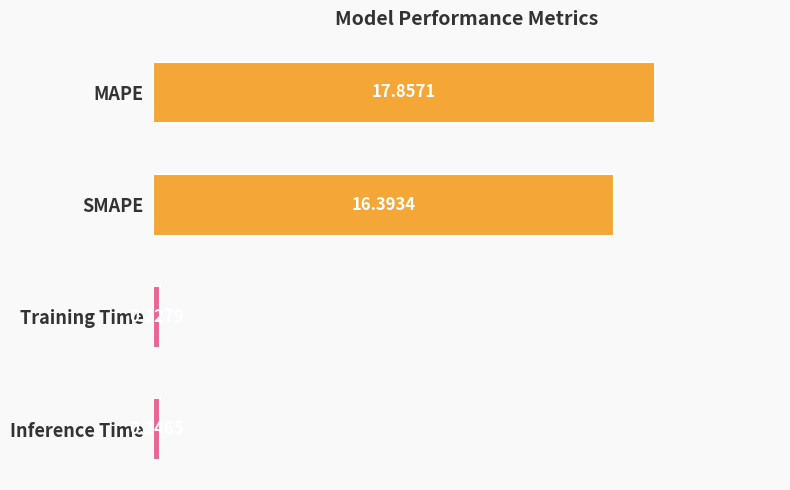

Rank the categories by value from lowest to highest.

Training Time, Inference Time, SMAPE, MAPE